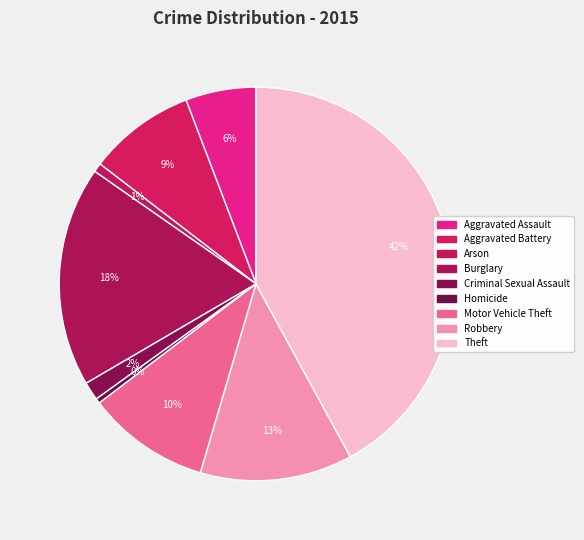

How many segments does this pie chart have?

9